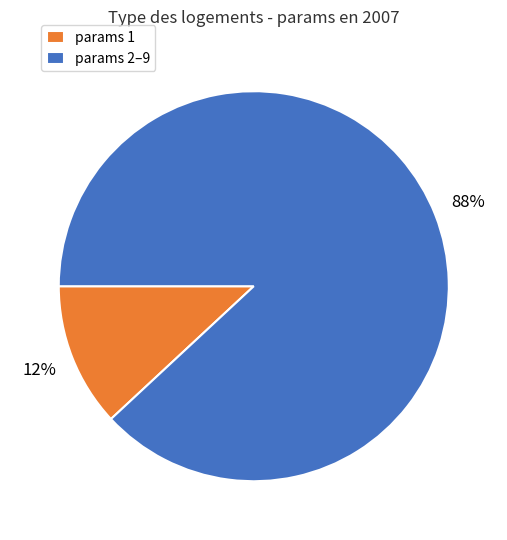

Count the number of slices in the pie.

2